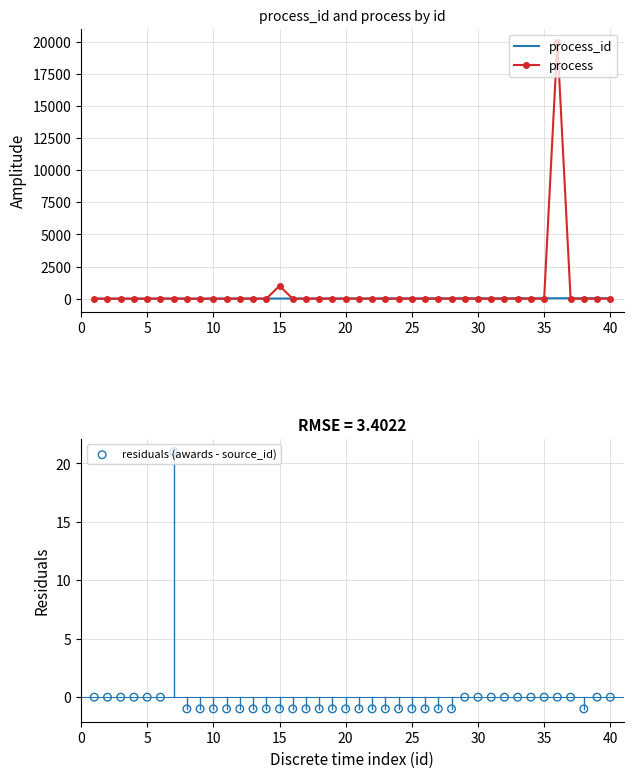

What are all the series names shown in the legend?

process_id, process, residuals (awards - source_id)